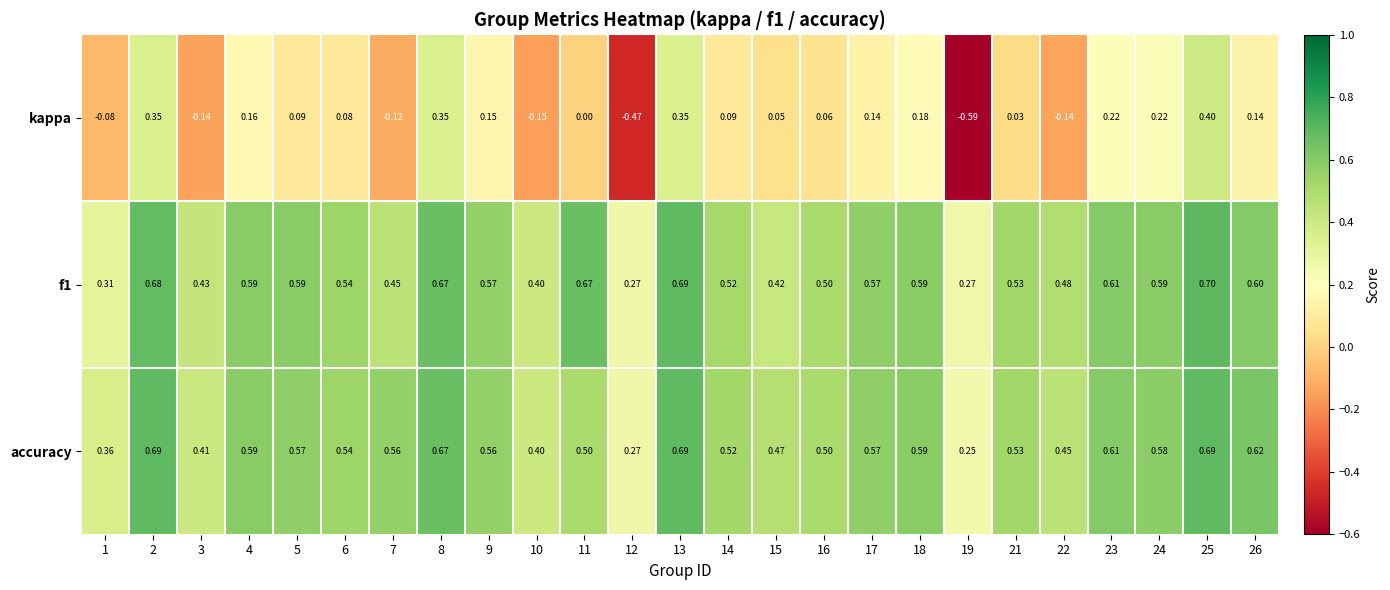

Which series has the largest range (max minus min)?

kappa